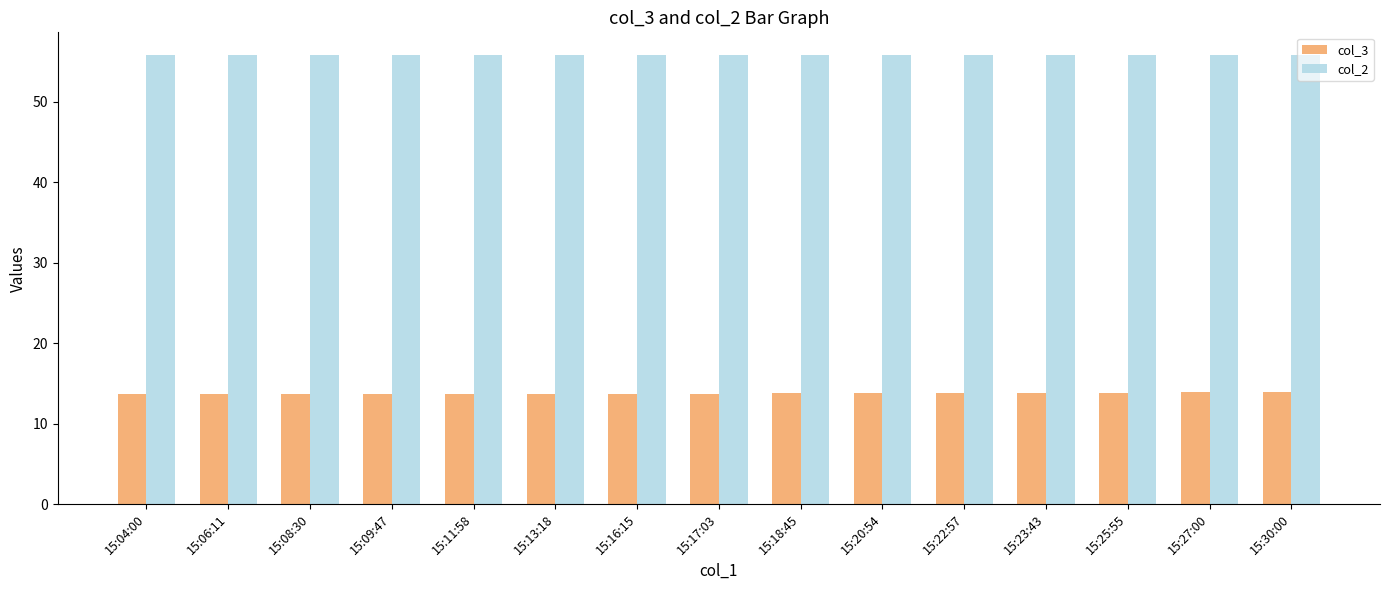

At 15:09:47, list the series in order from smallest to largest.

col_3, col_2